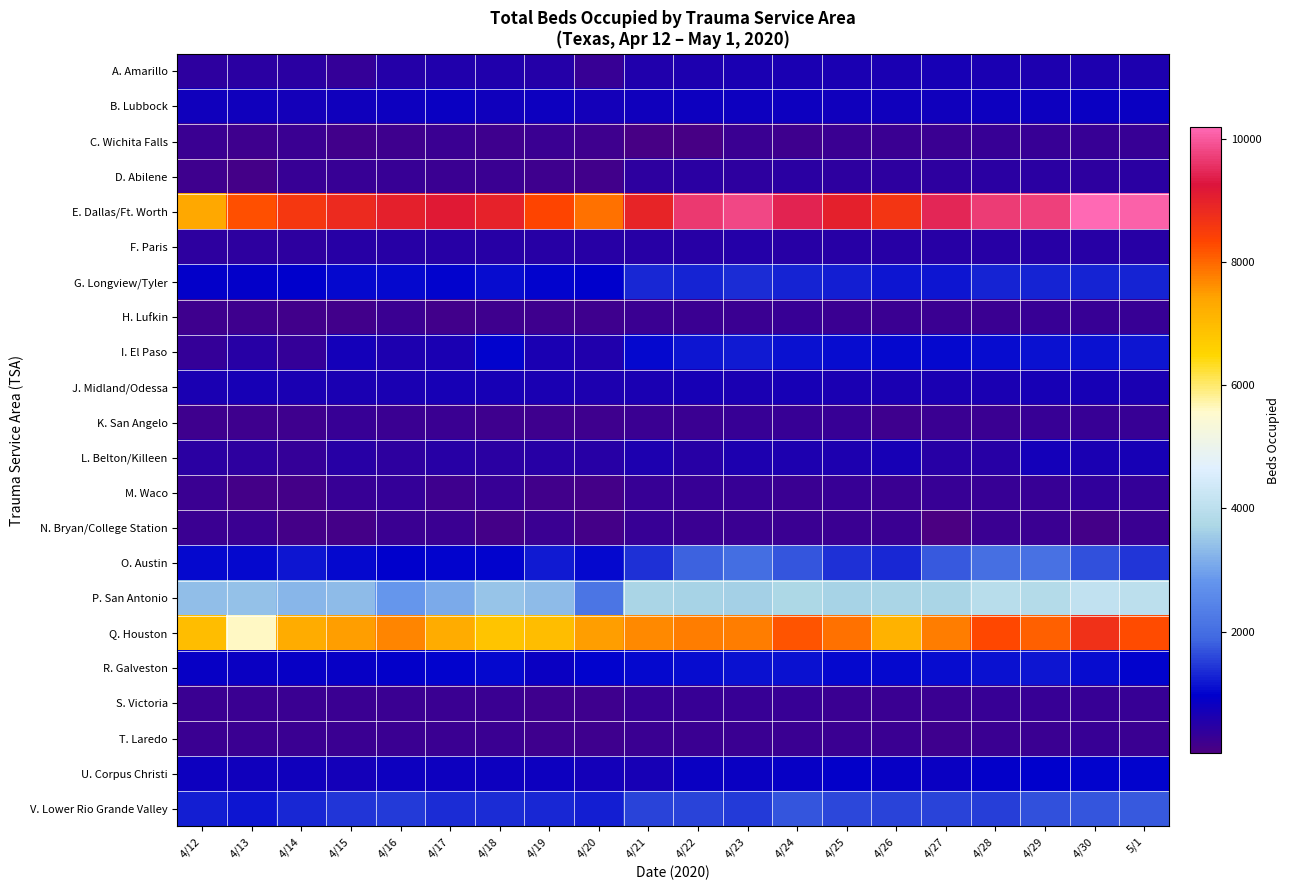

At which category is the sum across all series the highest?

4/30